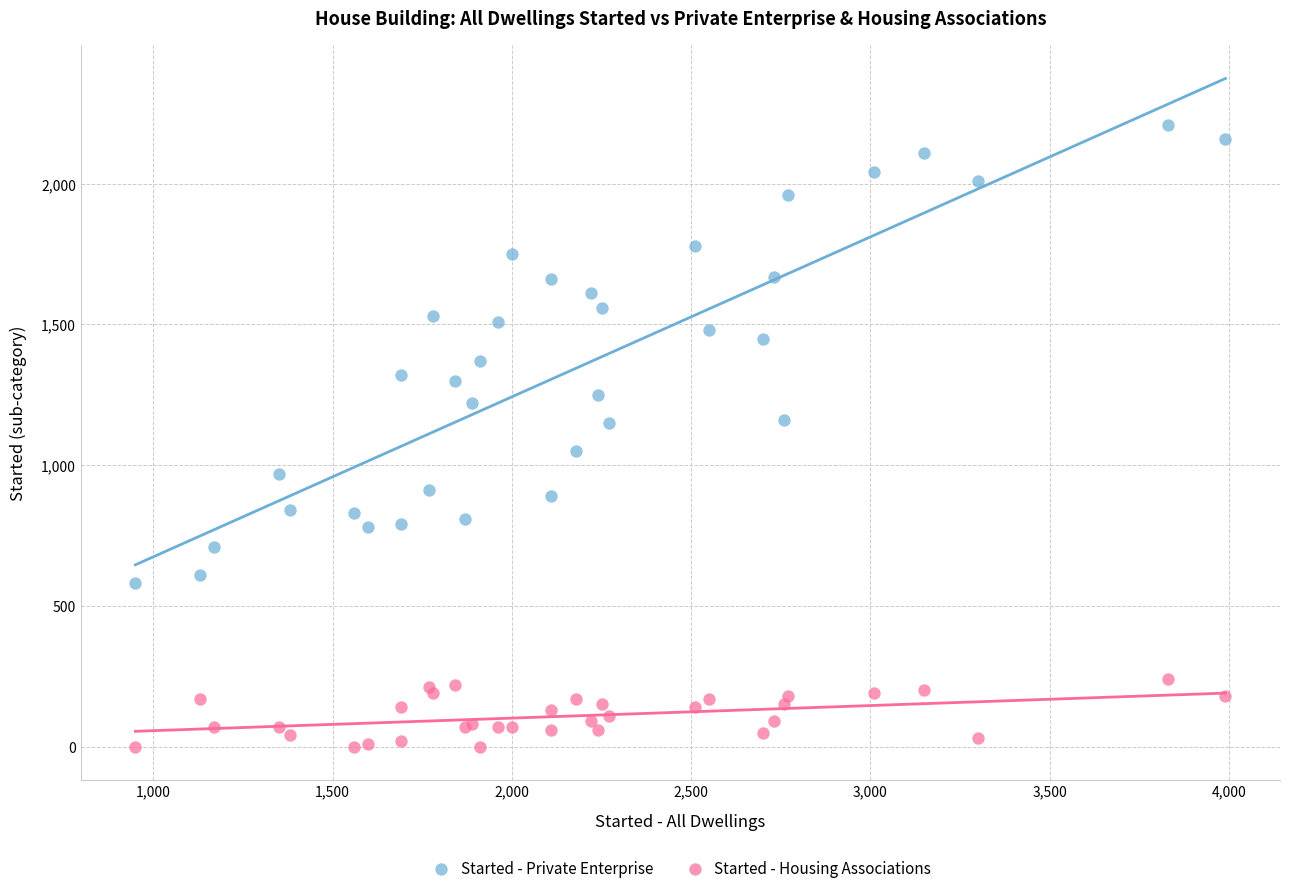

Which series contains the lowest Y value?

Started - Housing Associations